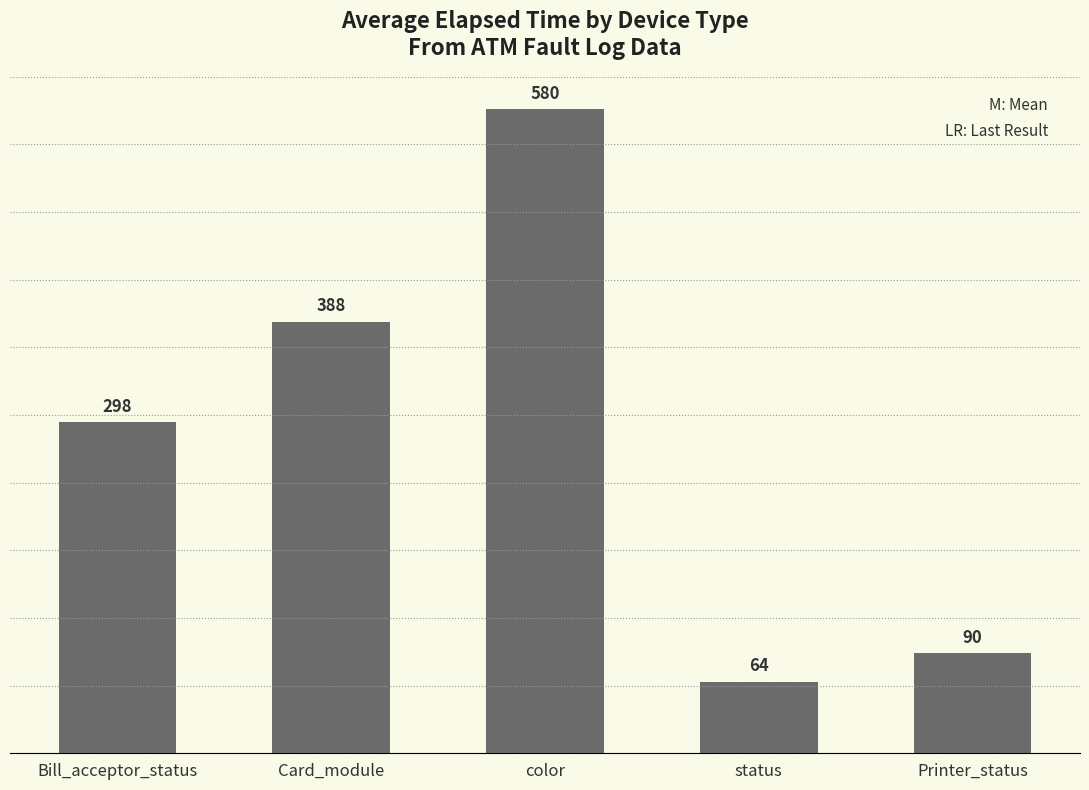

List the labels in order of value, largest first.

color, Card_module, Bill_acceptor_status, Printer_status, status